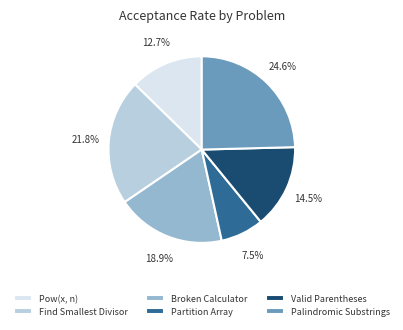

To the nearest percent, what is the difference between the Broken Calculator and Find Smallest Divisor slice percentages?

3%